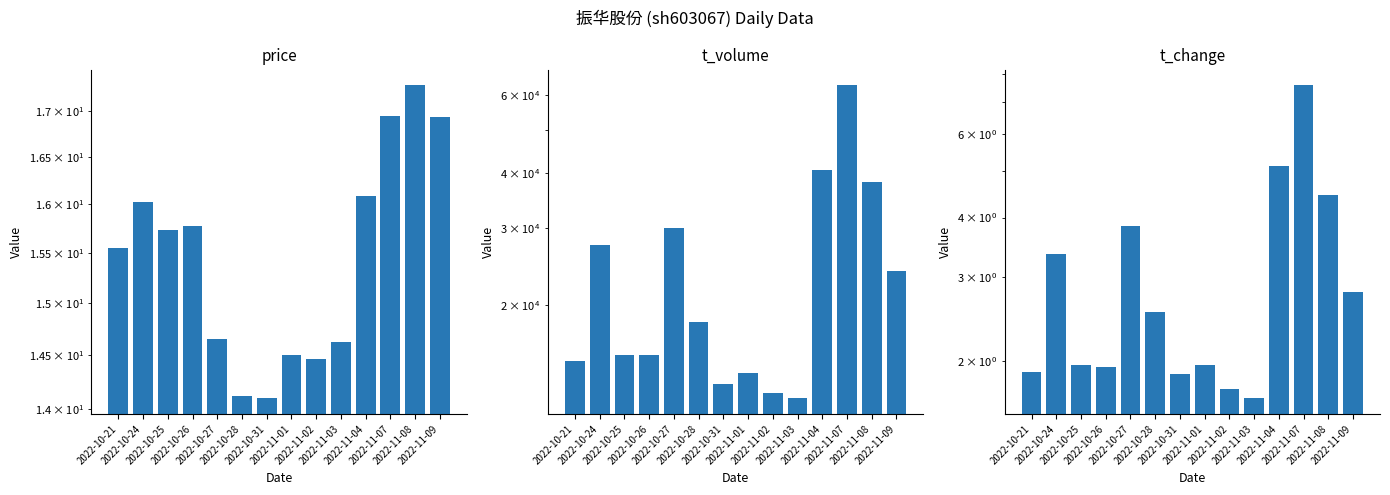

What is the difference between the maximum and minimum values in the t_change series?

5.9